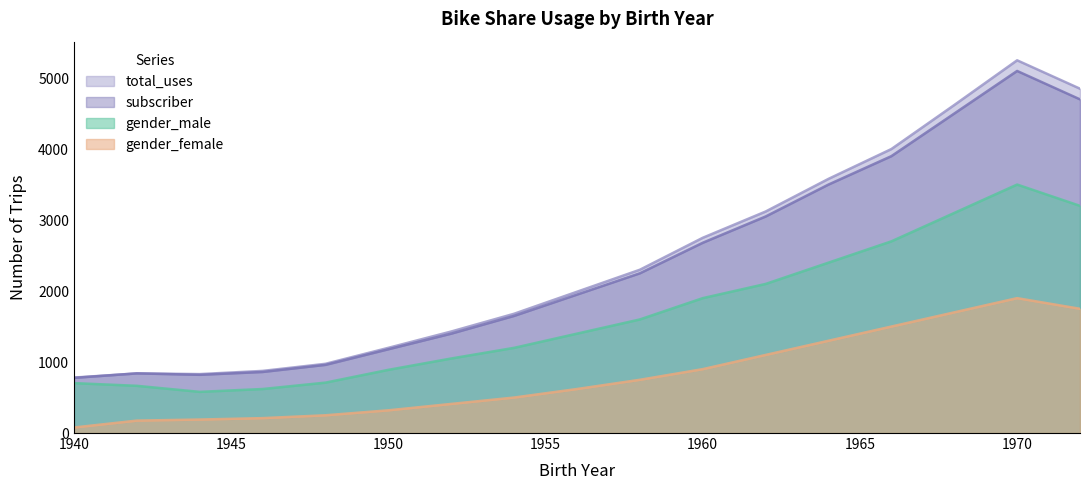

True or false: gender_female and subscriber intersect in this chart.

False